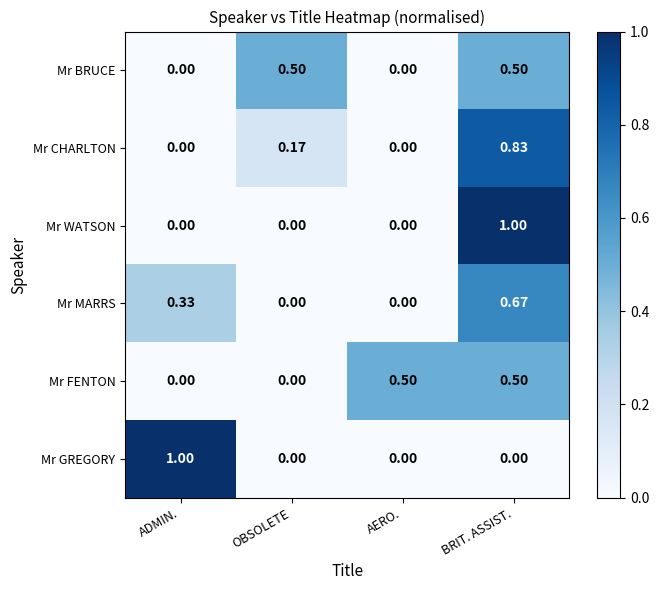

Which series changed the most between OBSOLETE and BRIT. ASSIST.?

Mr WATSON